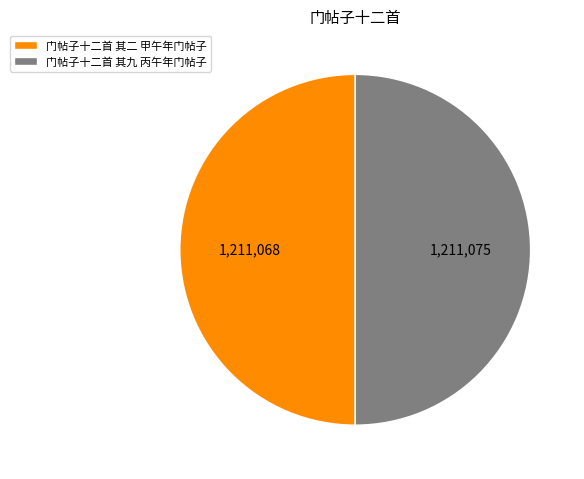

Approximately how many times larger is the value at 门帖子十二首 其二 甲午年门帖子 compared to 门帖子十二首 其九 丙午年门帖子?

1.0